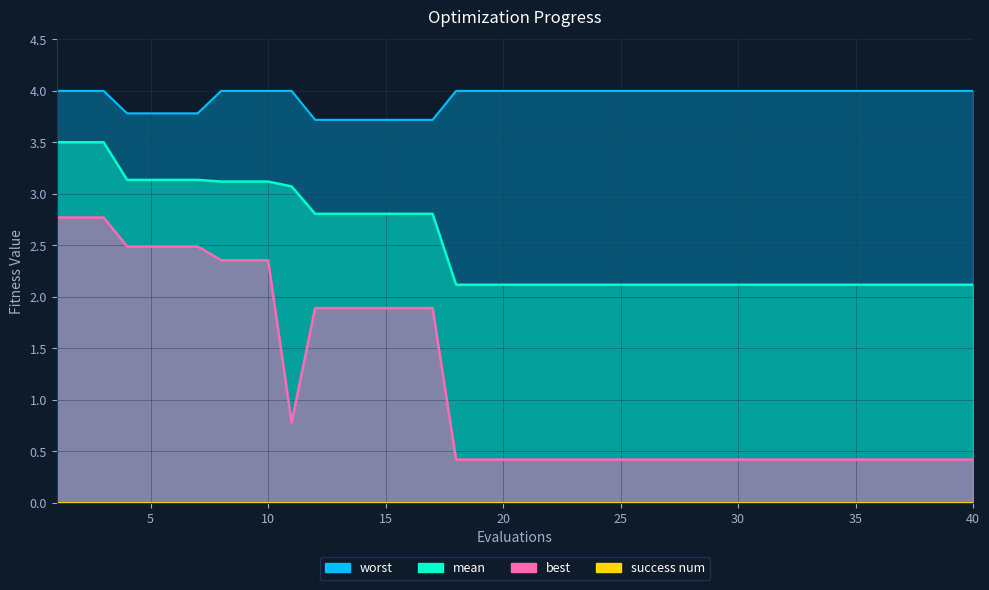

True or false: mean and best cross at least once.

False